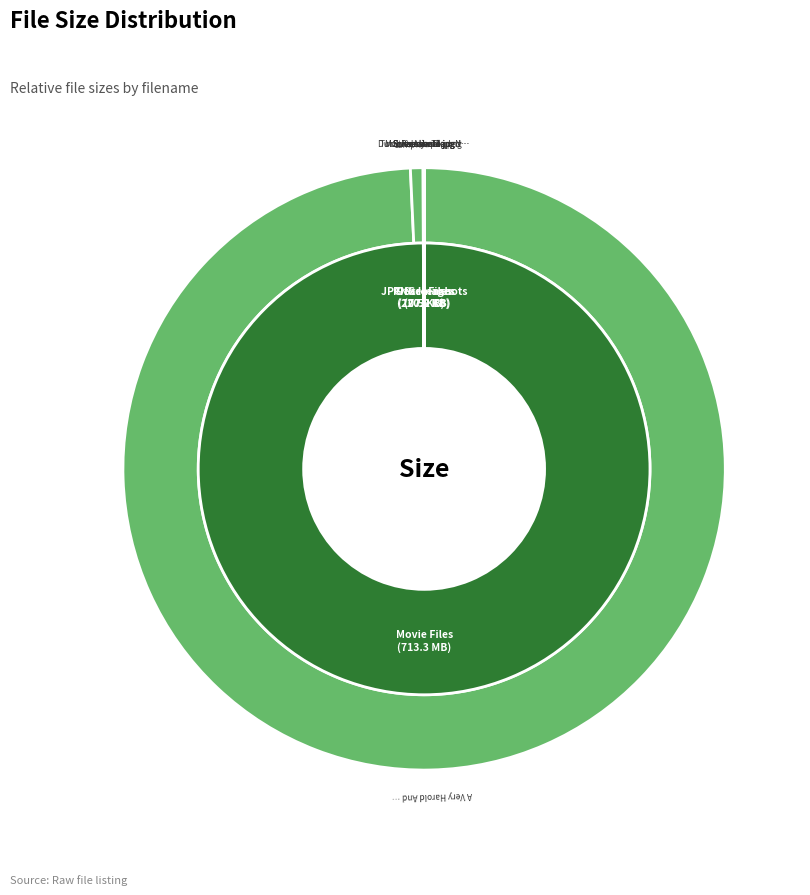

Does Screenshot3.jpg account for over 50% of the chart?

No